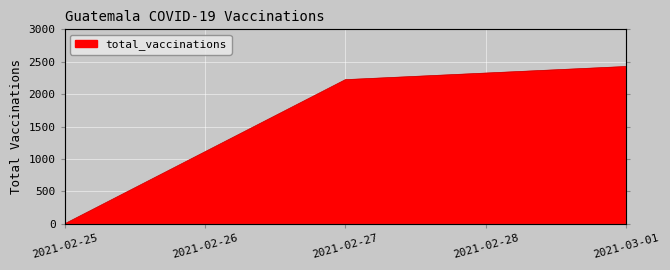

At which label is the value closest to 1213?

2021-02-27